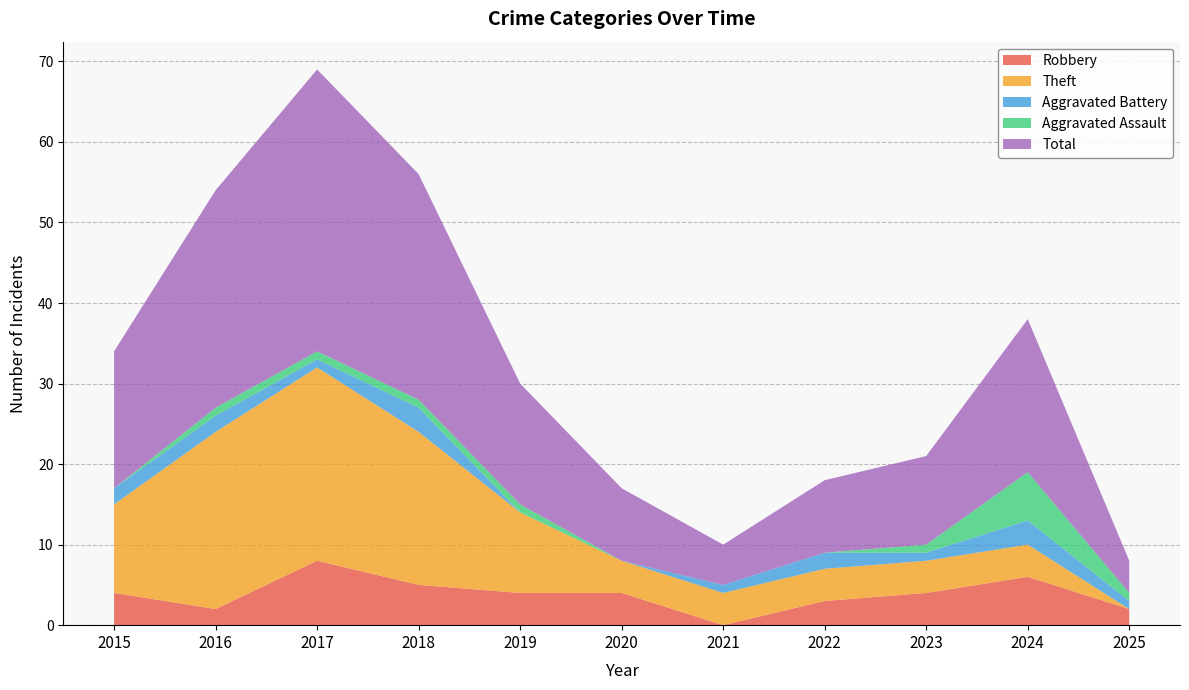

Reading left to right, extract all data points from this chart.

Robbery: 2015=4	2016=2	2017=8	2018=5	2019=4	2020=4	2021=0	2022=3	2023=4	2024=6	2025=2
Theft: 2015=11	2016=22	2017=24	2018=19	2019=10	2020=4	2021=4	2022=4	2023=4	2024=4	2025=0
Aggravated Battery: 2015=2	2016=2	2017=1	2018=3	2019=0	2020=0	2021=1	2022=2	2023=1	2024=3	2025=1
Aggravated Assault: 2015=0	2016=1	2017=1	2018=1	2019=1	2020=0	2021=0	2022=0	2023=1	2024=6	2025=1
Total: 2015=17	2016=27	2017=35	2018=28	2019=15	2020=9	2021=5	2022=9	2023=11	2024=19	2025=4